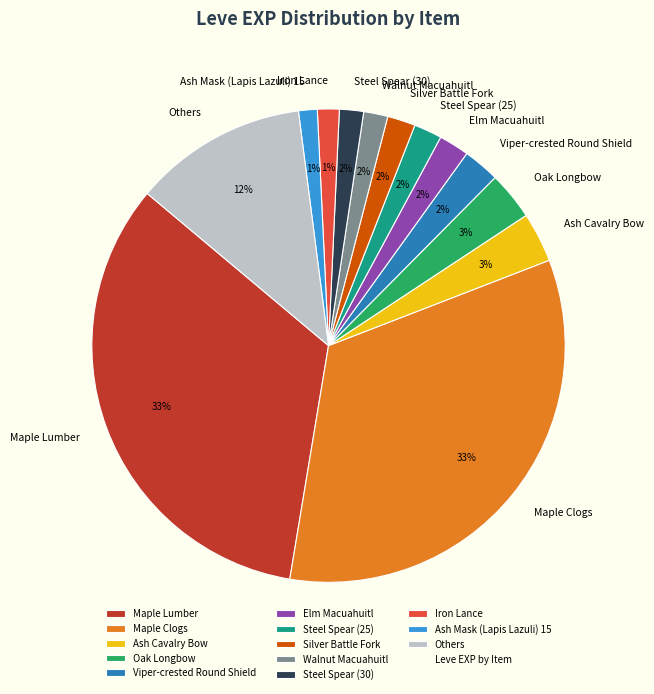

Count the number of slices in the pie.

13